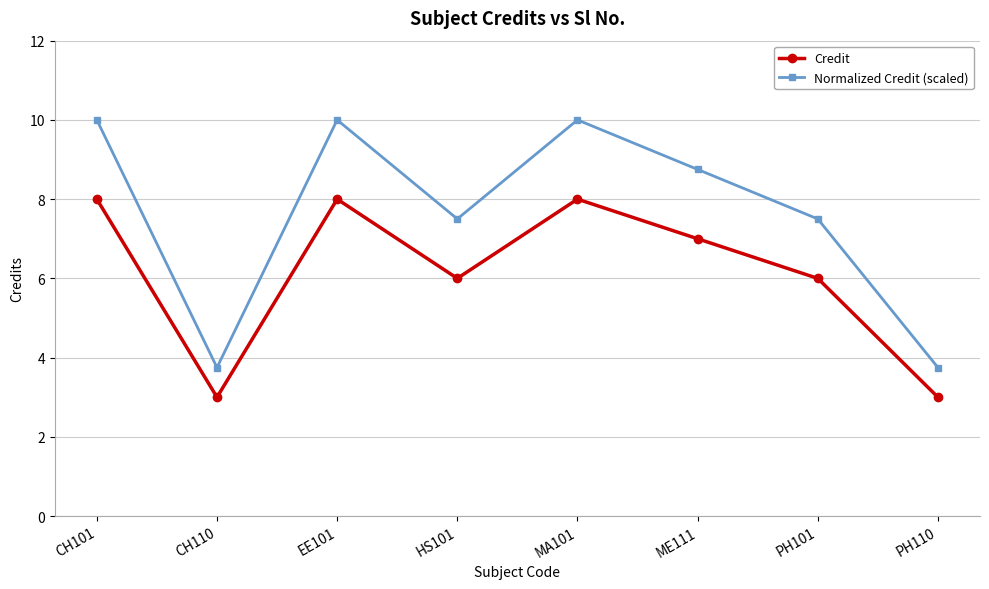

What is the sum of all Credit values?

49.0